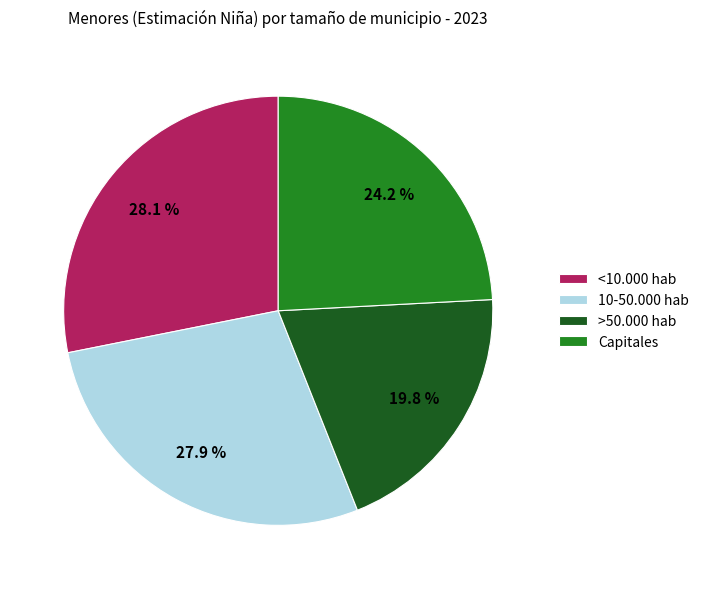

What percentage is the <10.000 hab slice, to the nearest percent?

28%